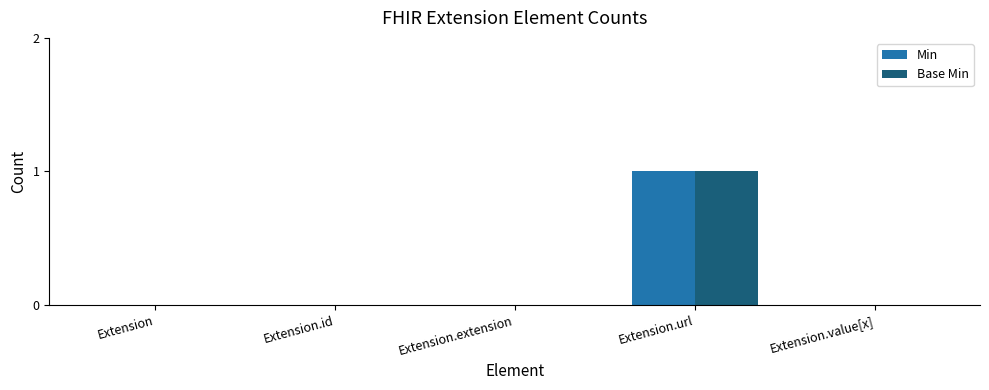

Which category has the highest value in the Min series?

Extension.url